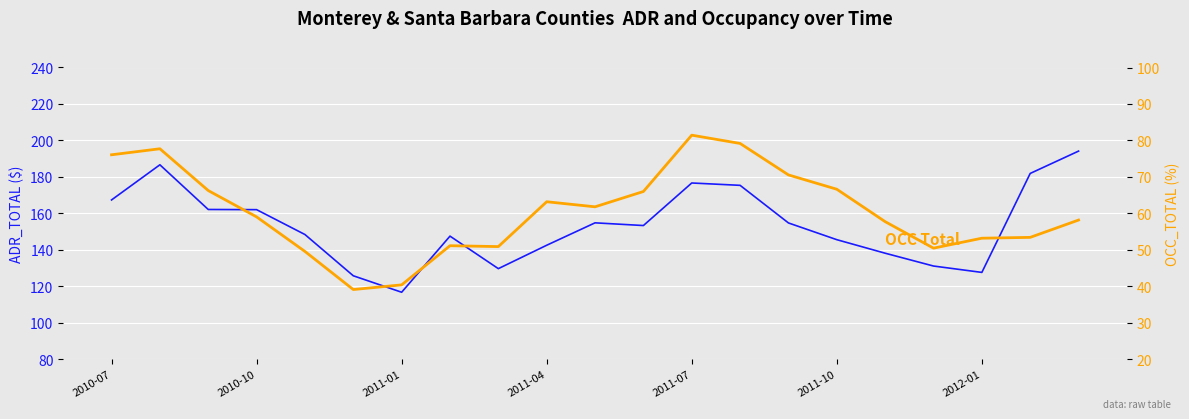

What is the lowest value of the OCC_TOTAL series?

39.1